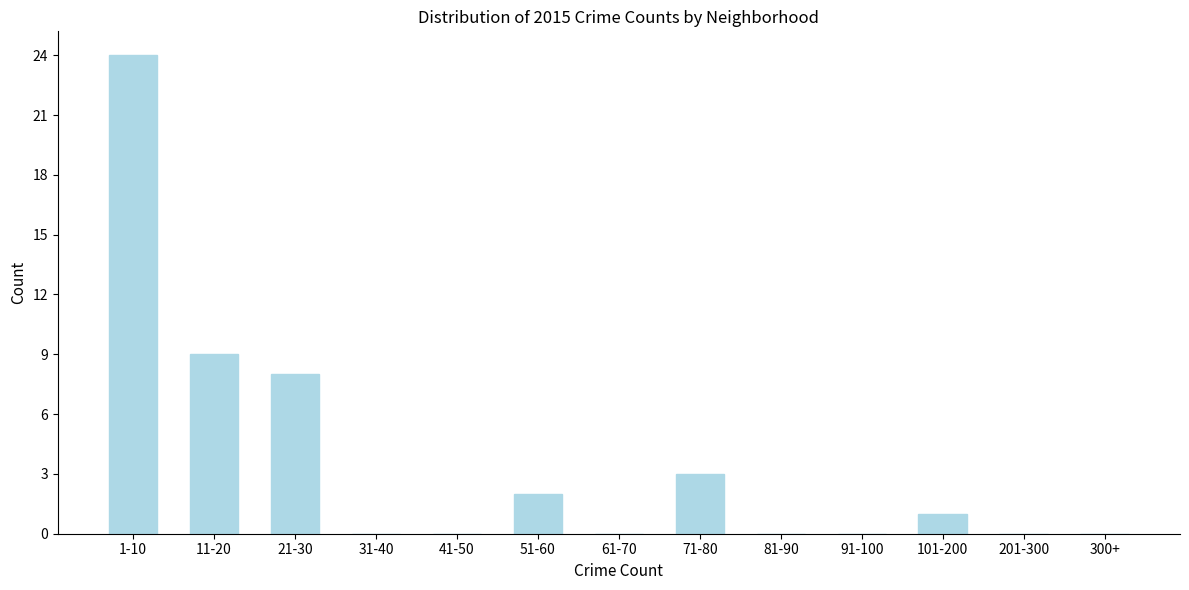

Reading left to right, extract all data points from this chart.

1-10=24	11-20=9	21-30=8	31-40=0	41-50=0	51-60=2	61-70=0	71-80=3	81-90=0	91-100=0	101-200=1	201-300=0	300+=0